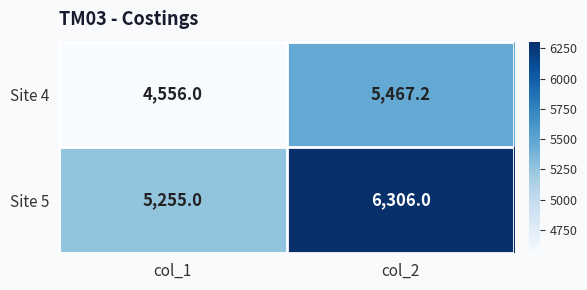

At how many categories does at least one series exceed 5202?

2